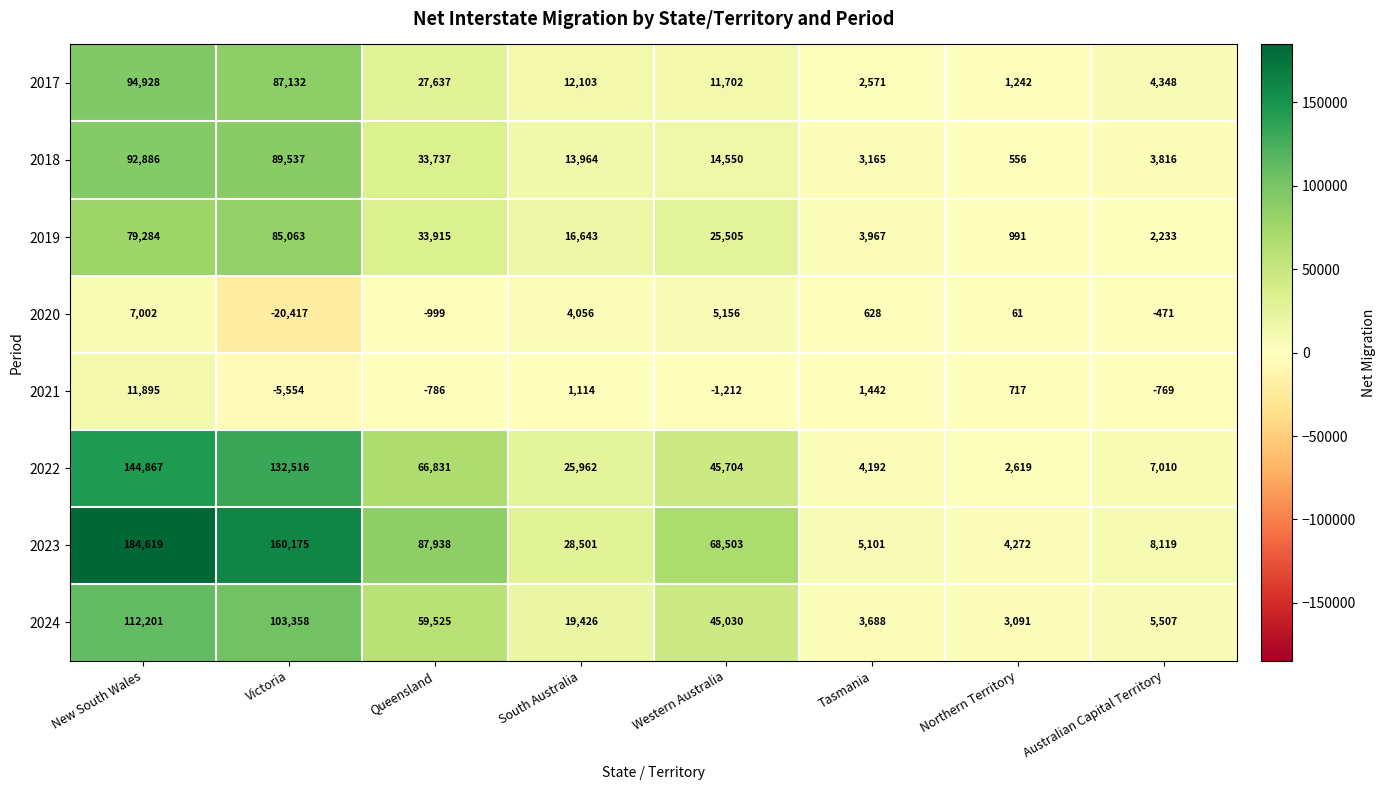

Which series has the largest range (max minus min)?

2023